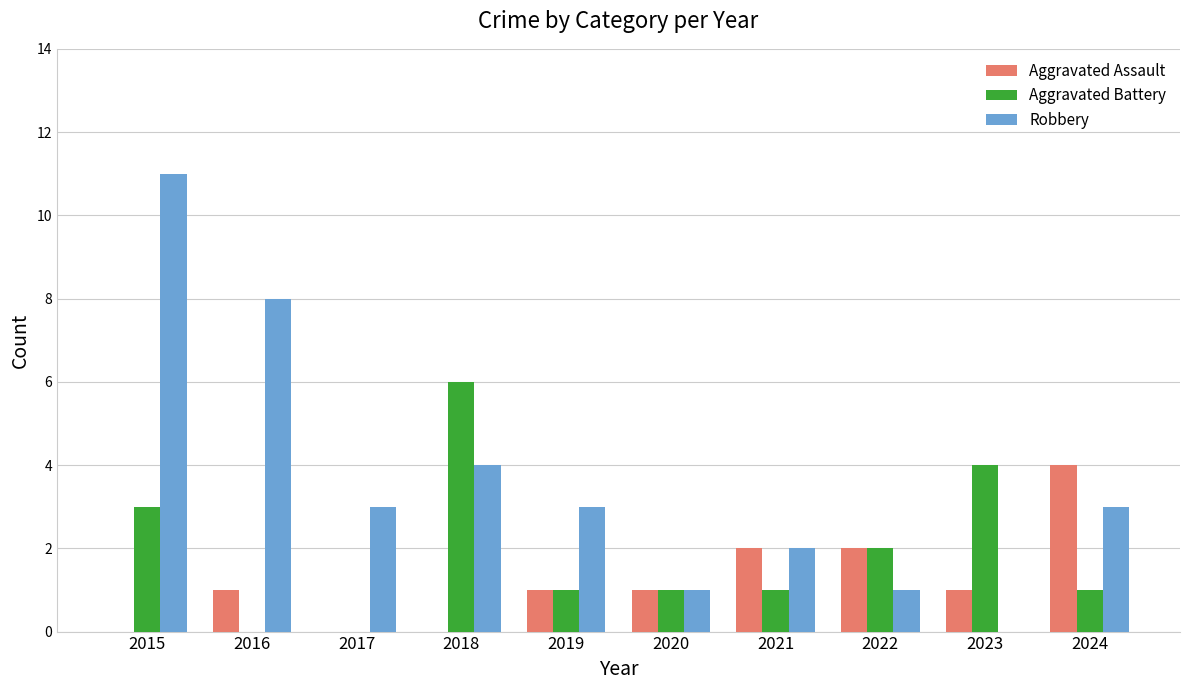

Between 2021 and 2023, which series saw the biggest shift?

Aggravated Battery